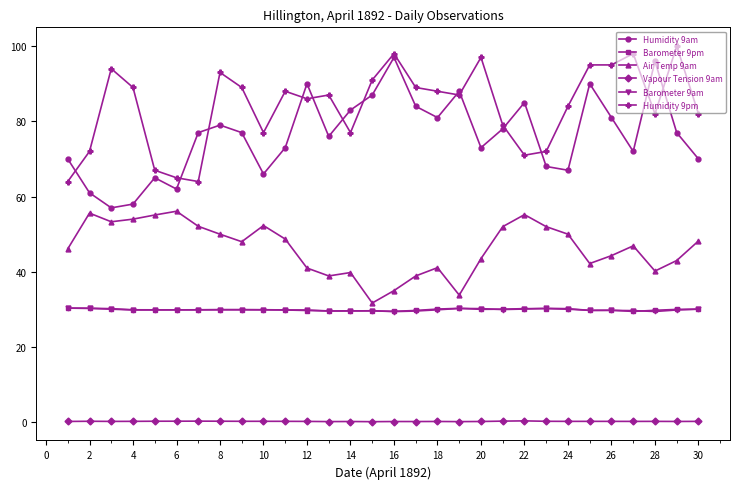

What is the minimum value for Barometer 9pm?

29.5